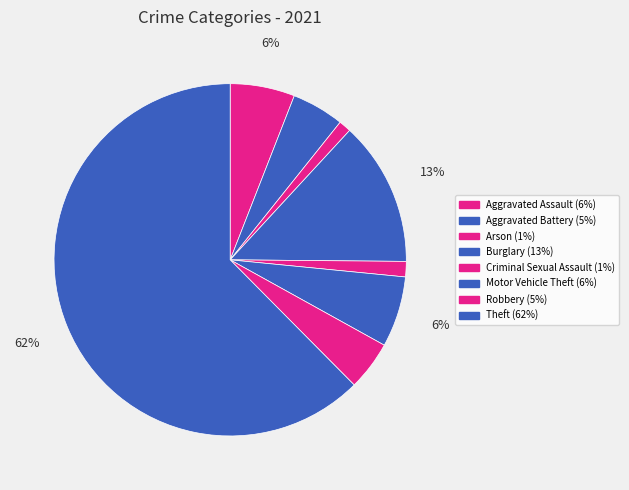

How many segments does this pie chart have?

8